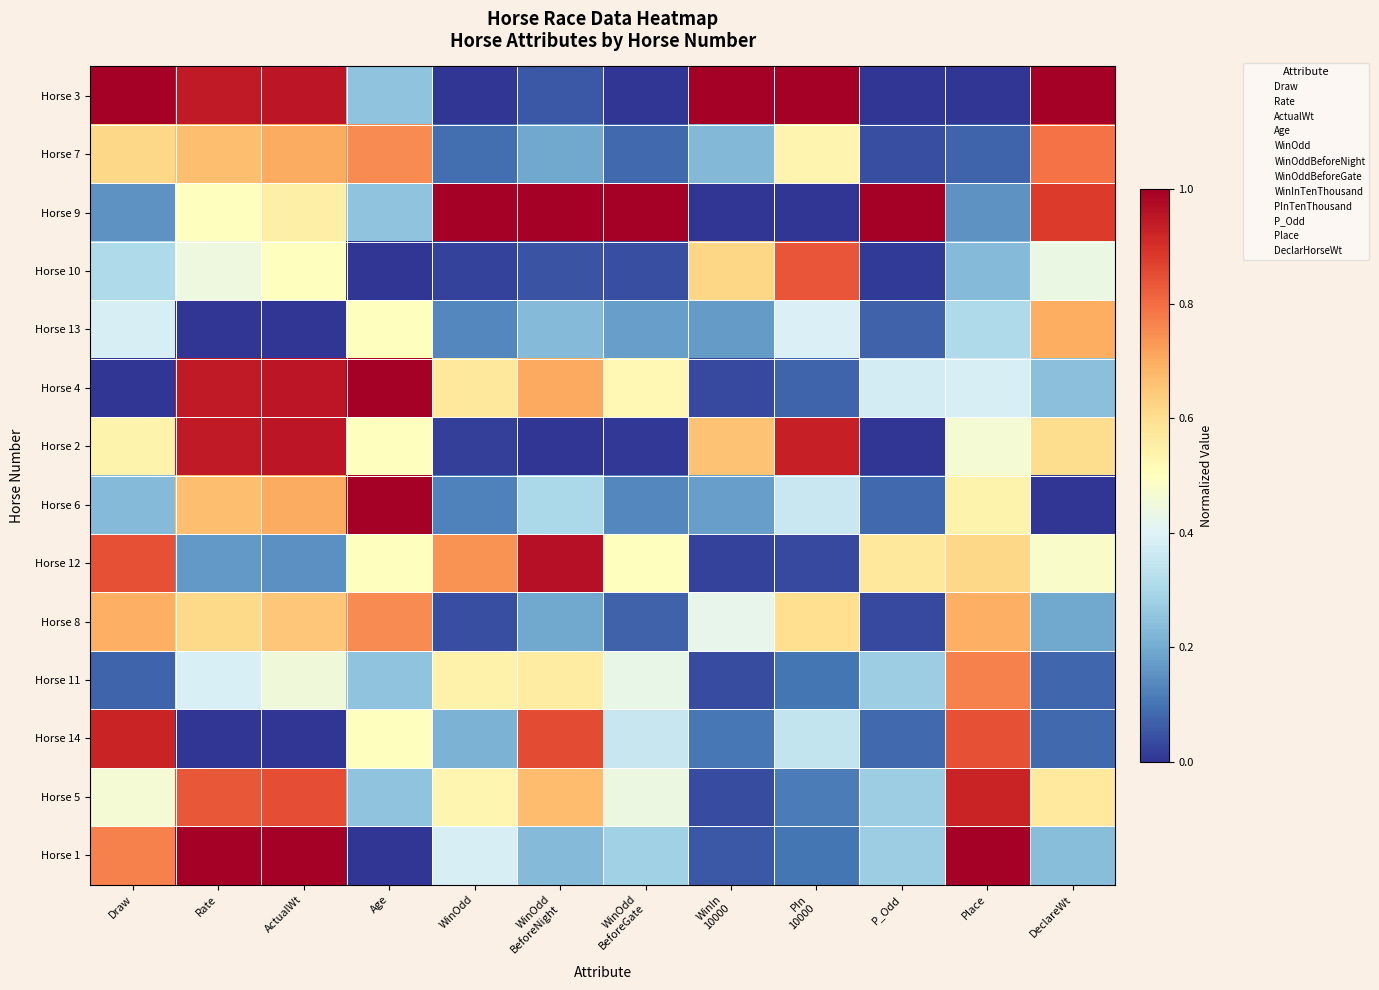

Reading left to right, list all the values displayed in this chart.

Horse 3: Draw=1.0	Rate=0.9	ActualWt=0.9	Age=0.2	WinOdd=0.0	WinOdd
BeforeNight=0.1	WinOdd
BeforeGate=0.0	WinIn
10000=1.0	PIn
10000=1.0	P_Odd=0.0	Place=0.0	DeclareWt=1.0
Horse 7: Draw=0.6	Rate=0.7	ActualWt=0.7	Age=0.8	WinOdd=0.1	WinOdd
BeforeNight=0.2	WinOdd
BeforeGate=0.1	WinIn
10000=0.2	PIn
10000=0.5	P_Odd=0.0	Place=0.1	DeclareWt=0.8
Horse 9: Draw=0.2	Rate=0.5	ActualWt=0.6	Age=0.2	WinOdd=1.0	WinOdd
BeforeNight=1.0	WinOdd
BeforeGate=1.0	WinIn
10000=0.0	PIn
10000=0.0	P_Odd=1.0	Place=0.2	DeclareWt=0.9
Horse 10: Draw=0.3	Rate=0.4	ActualWt=0.5	Age=0.0	WinOdd=0.0	WinOdd
BeforeNight=0.0	WinOdd
BeforeGate=0.0	WinIn
10000=0.6	PIn
10000=0.8	P_Odd=0.0	Place=0.2	DeclareWt=0.4
Horse 13: Draw=0.4	Rate=0.0	ActualWt=0.0	Age=0.5	WinOdd=0.1	WinOdd
BeforeNight=0.2	WinOdd
BeforeGate=0.2	WinIn
10000=0.2	PIn
10000=0.4	P_Odd=0.1	Place=0.3	DeclareWt=0.7
Horse 4: Draw=0.0	Rate=0.9	ActualWt=0.9	Age=1.0	WinOdd=0.6	WinOdd
BeforeNight=0.7	WinOdd
BeforeGate=0.5	WinIn
10000=0.0	PIn
10000=0.1	P_Odd=0.4	Place=0.4	DeclareWt=0.2
Horse 2: Draw=0.5	Rate=0.9	ActualWt=0.9	Age=0.5	WinOdd=0.0	WinOdd
BeforeNight=0.0	WinOdd
BeforeGate=0.0	WinIn
10000=0.7	PIn
10000=0.9	P_Odd=0.0	Place=0.5	DeclareWt=0.6
Horse 6: Draw=0.2	Rate=0.7	ActualWt=0.7	Age=1.0	WinOdd=0.1	WinOdd
BeforeNight=0.3	WinOdd
BeforeGate=0.1	WinIn
10000=0.2	PIn
10000=0.4	P_Odd=0.1	Place=0.5	DeclareWt=0.0
Horse 12: Draw=0.8	Rate=0.2	ActualWt=0.1	Age=0.5	WinOdd=0.7	WinOdd
BeforeNight=1.0	WinOdd
BeforeGate=0.5	WinIn
10000=0.0	PIn
10000=0.0	P_Odd=0.6	Place=0.6	DeclareWt=0.5
Horse 8: Draw=0.7	Rate=0.6	ActualWt=0.7	Age=0.8	WinOdd=0.0	WinOdd
BeforeNight=0.2	WinOdd
BeforeGate=0.1	WinIn
10000=0.4	PIn
10000=0.6	P_Odd=0.0	Place=0.7	DeclareWt=0.2
Horse 11: Draw=0.1	Rate=0.4	ActualWt=0.5	Age=0.2	WinOdd=0.5	WinOdd
BeforeNight=0.6	WinOdd
BeforeGate=0.4	WinIn
10000=0.0	PIn
10000=0.1	P_Odd=0.3	Place=0.8	DeclareWt=0.1
Horse 14: Draw=0.9	Rate=0.0	ActualWt=0.0	Age=0.5	WinOdd=0.2	WinOdd
BeforeNight=0.9	WinOdd
BeforeGate=0.4	WinIn
10000=0.1	PIn
10000=0.3	P_Odd=0.1	Place=0.8	DeclareWt=0.1
Horse 5: Draw=0.5	Rate=0.8	ActualWt=0.8	Age=0.2	WinOdd=0.5	WinOdd
BeforeNight=0.7	WinOdd
BeforeGate=0.4	WinIn
10000=0.0	PIn
10000=0.1	P_Odd=0.3	Place=0.9	DeclareWt=0.6
Horse 1: Draw=0.8	Rate=1.0	ActualWt=1.0	Age=0.0	WinOdd=0.4	WinOdd
BeforeNight=0.2	WinOdd
BeforeGate=0.3	WinIn
10000=0.1	PIn
10000=0.1	P_Odd=0.3	Place=1.0	DeclareWt=0.2